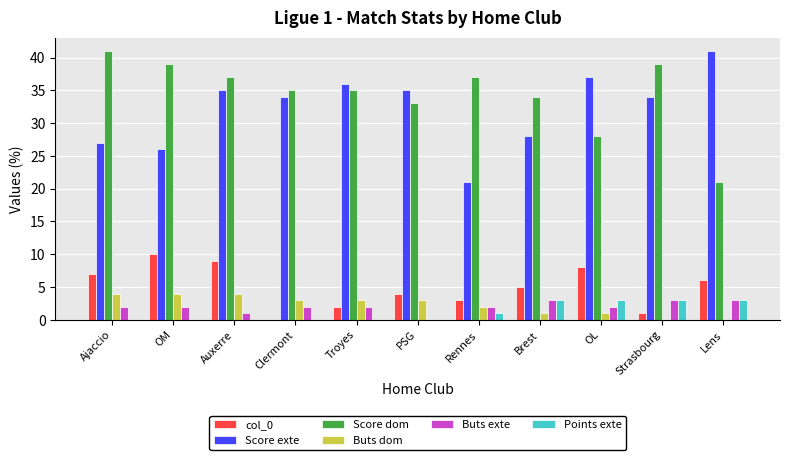

What is the sum of the Score dom values at OL and OM?

67